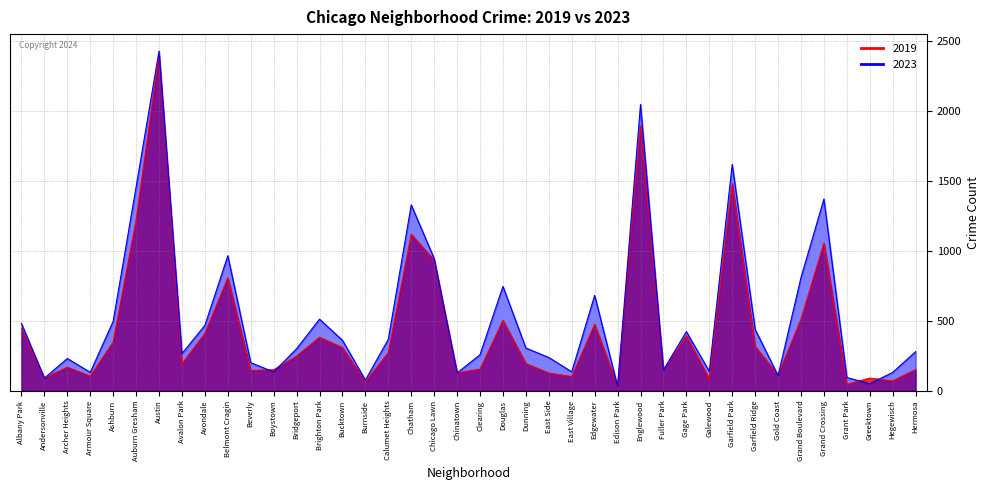

True or false: 2023 has a value of 2426 at Austin.

True